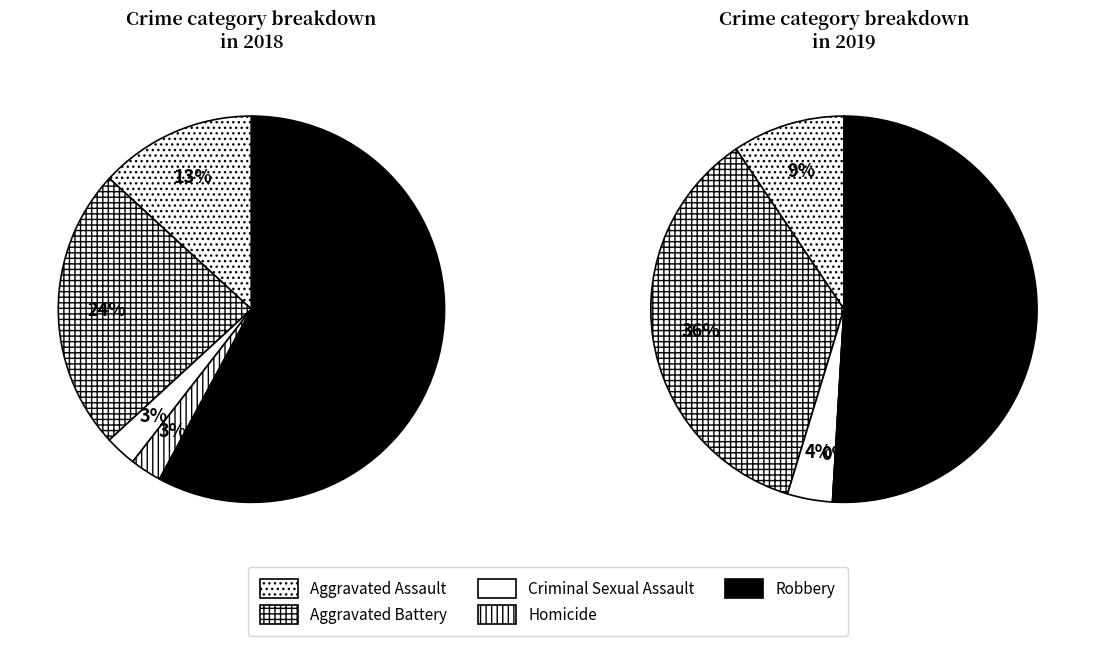

To the nearest percent, what is the difference between the 2 and values_2018 slice percentages?

11%